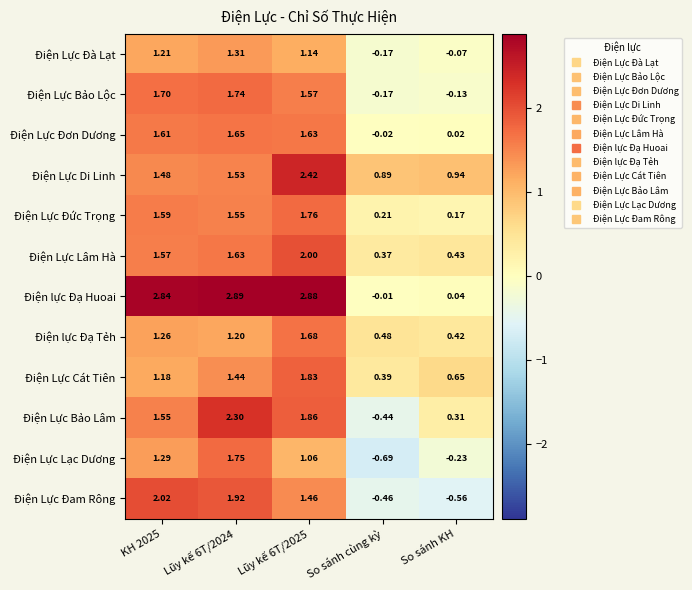

At which category is the sum across all series the highest?

Lũy kế 6T/2025